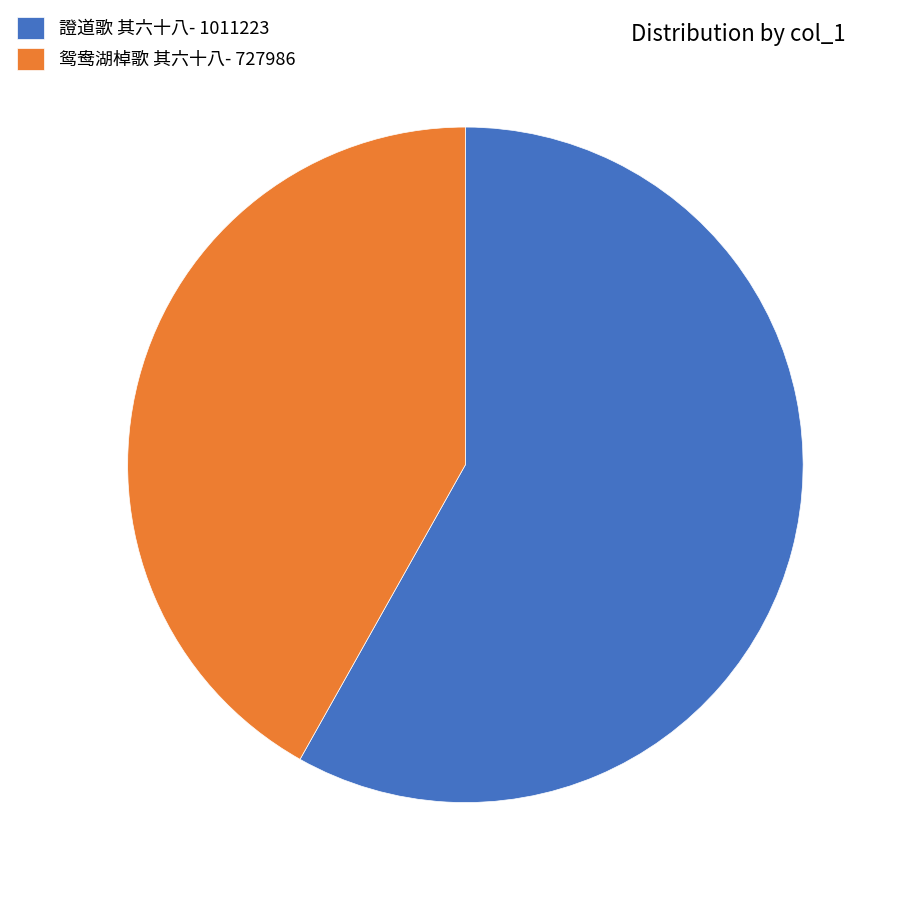

What is the ratio of the value at 證道歌 其六十八 to the value at 鸳鸯湖棹歌 其六十八?

1.4